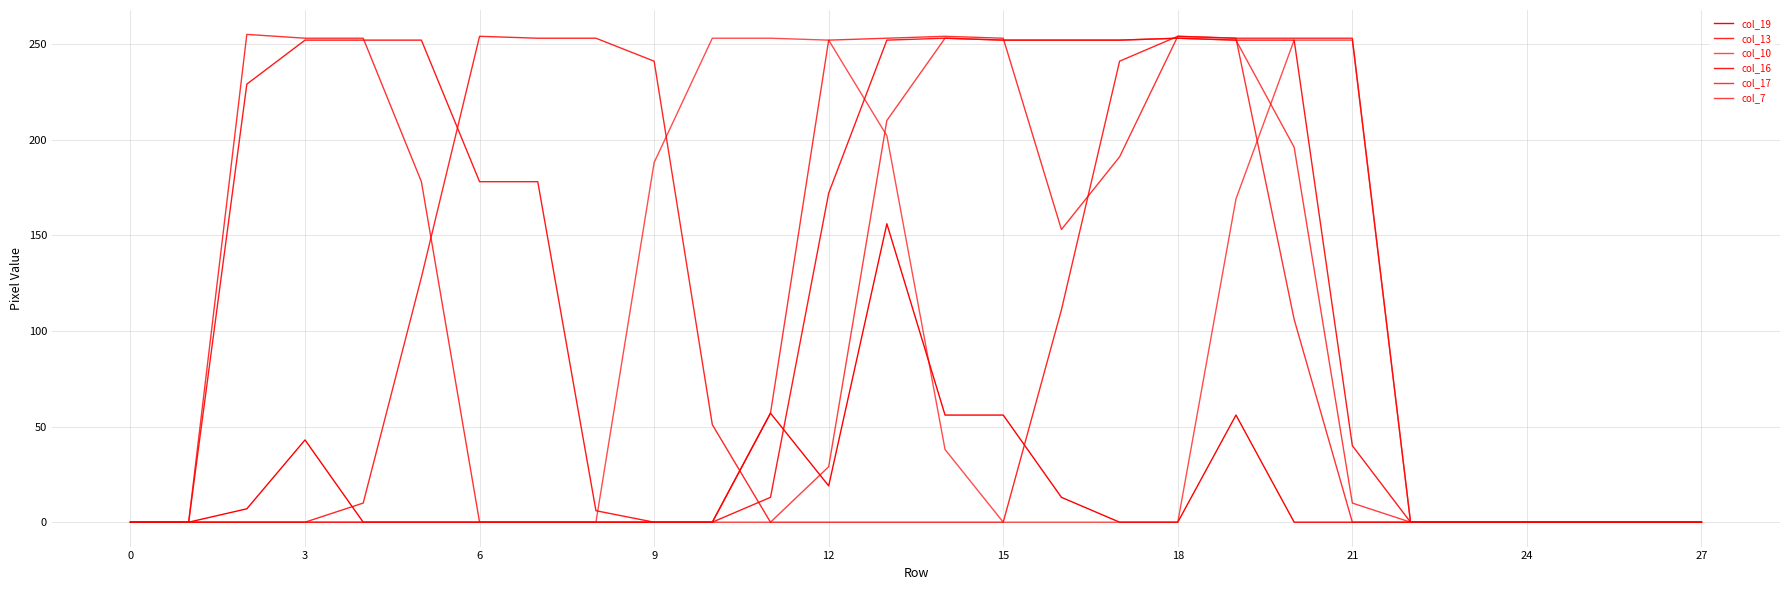

How many times do col_7 and col_13 cross each other?

1